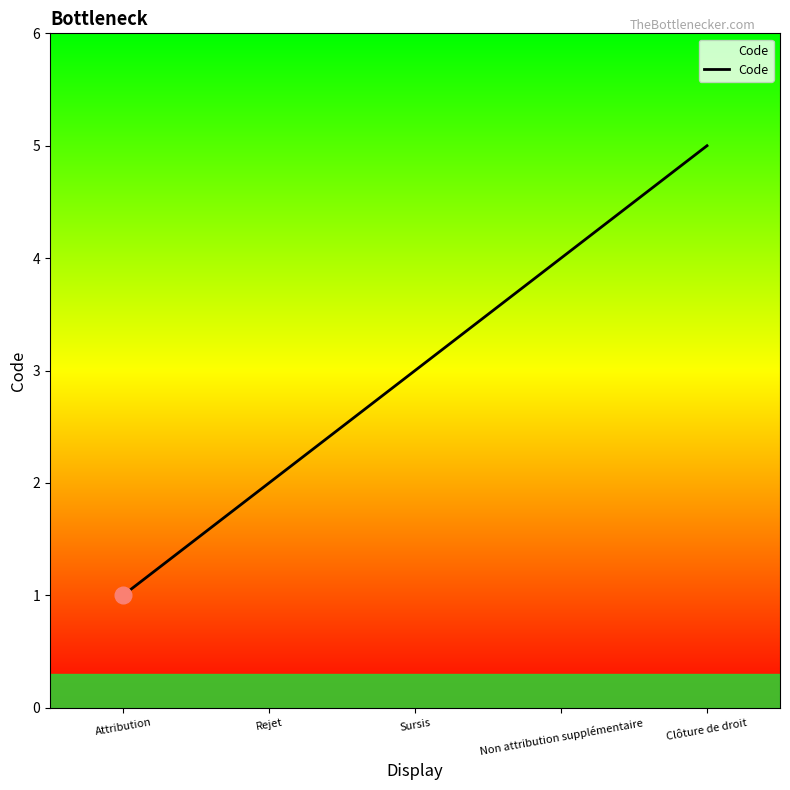

How many lines are shown in the chart?

1